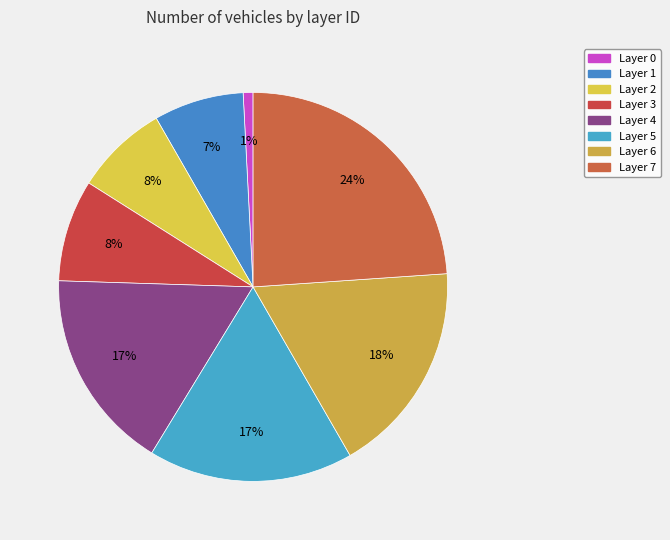

Count the number of slices in the pie.

8